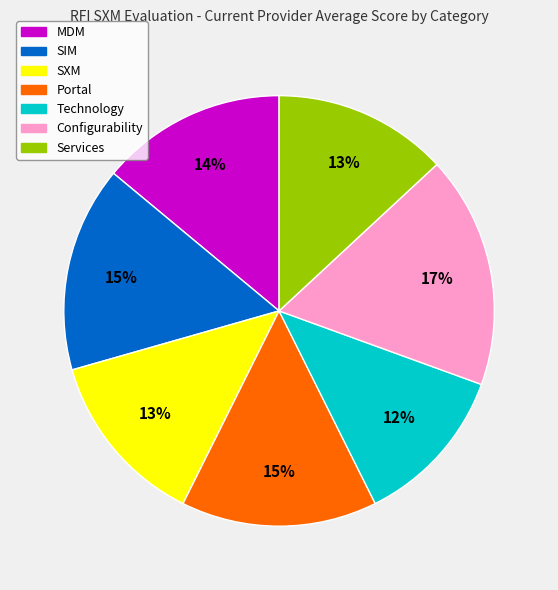

To the nearest percent, what portion does Services represent?

13%